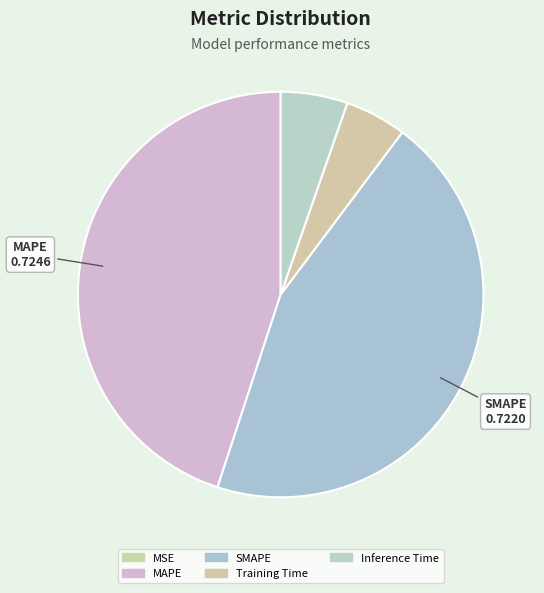

Does Training Time account for over 50% of the chart?

No